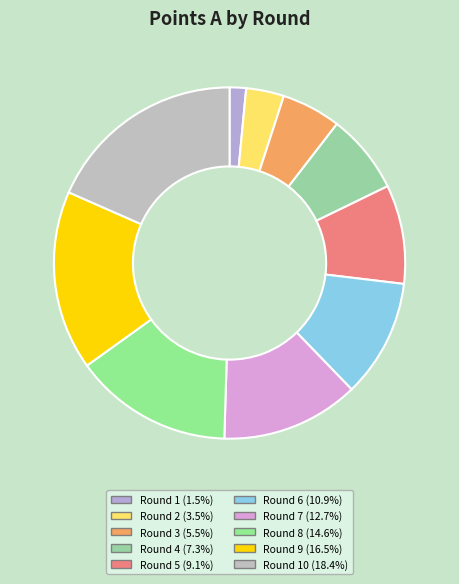

What is the largest slice in the pie chart?

10